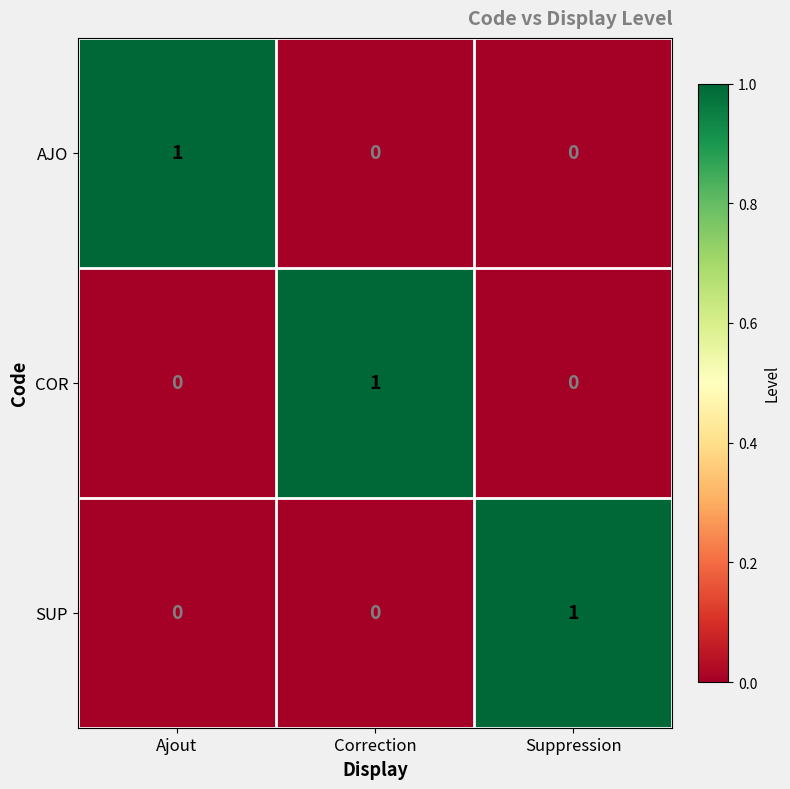

Which category has the highest value in the SUP series?

Suppression